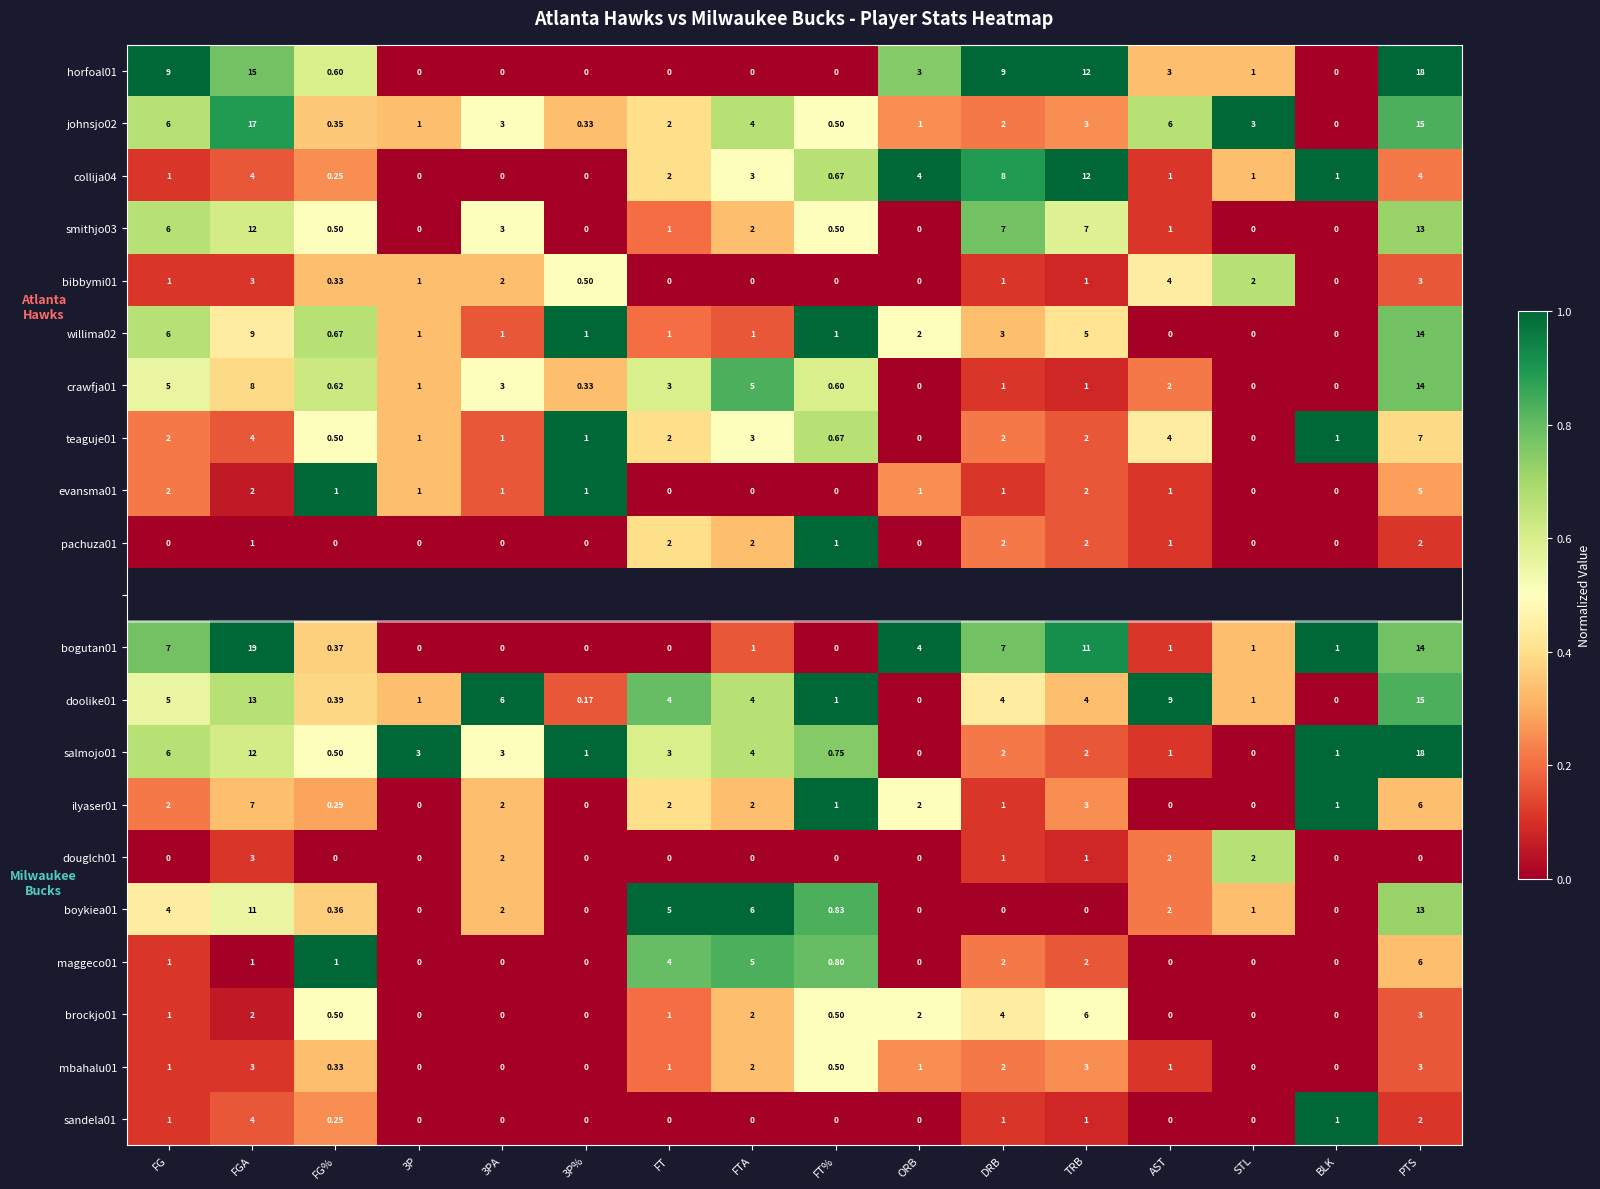

How many positive values does the smithjo03 series have?

11